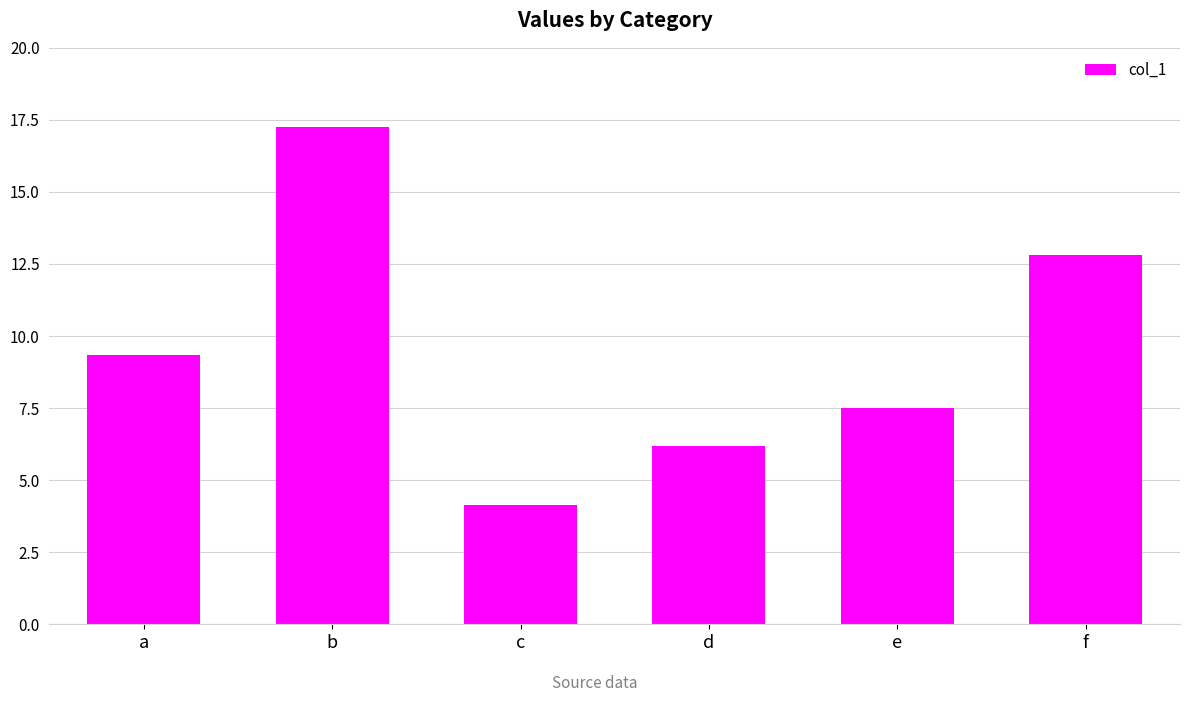

Are the bars horizontal?

No